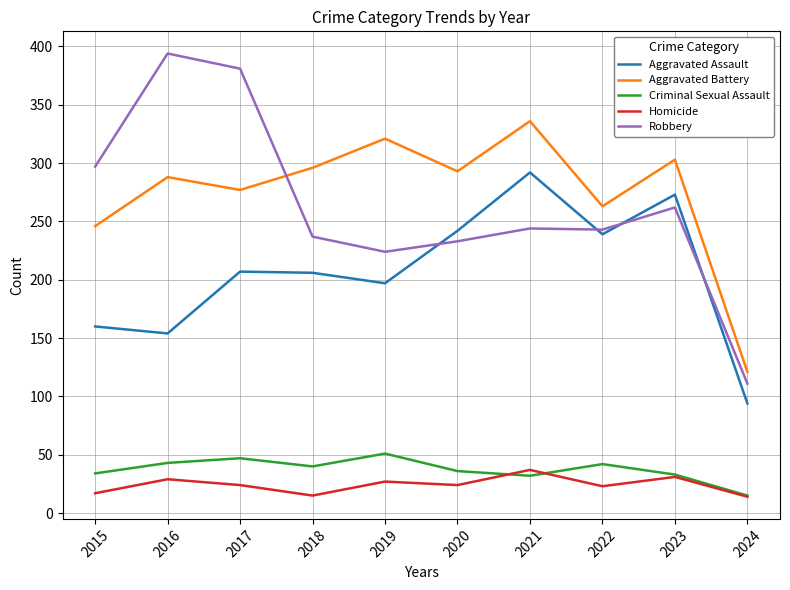

What are all the series names shown in the legend?

Aggravated Assault, Aggravated Battery, Criminal Sexual Assault, Homicide, Robbery